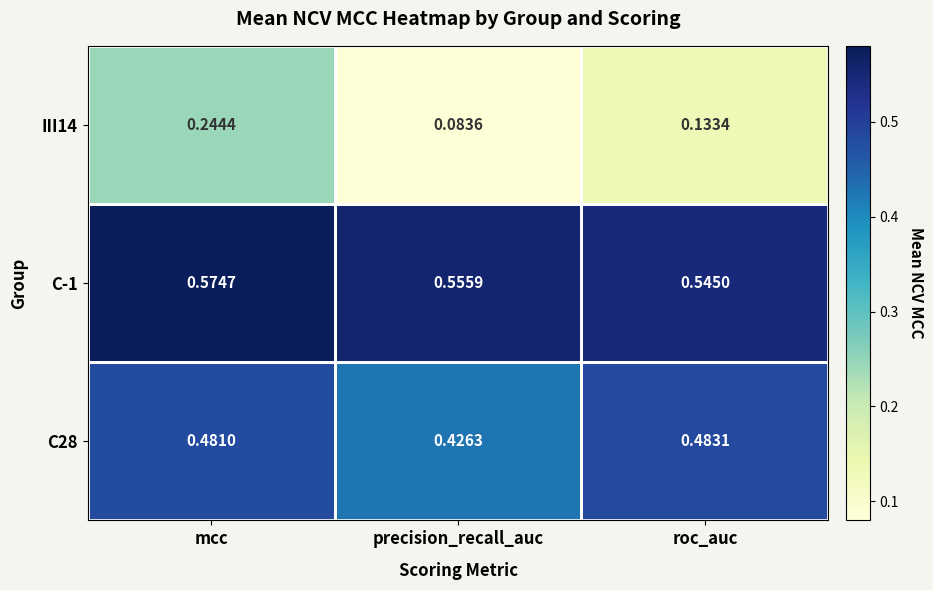

At which label is C28 closest to 0?

precision_recall_auc